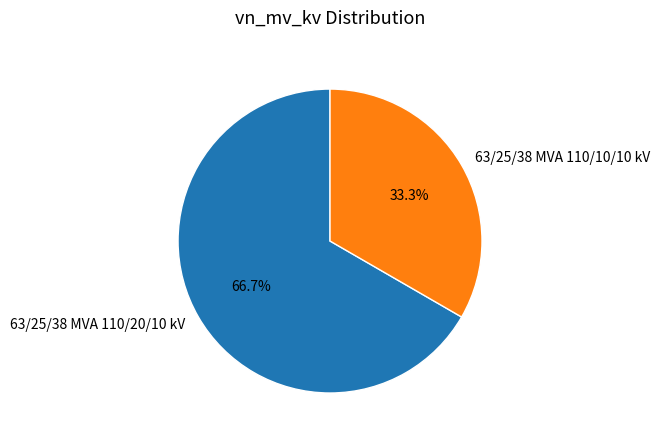

Rank the categories by value from lowest to highest.

63/25/38 MVA 110/10/10 kV, 63/25/38 MVA 110/20/10 kV